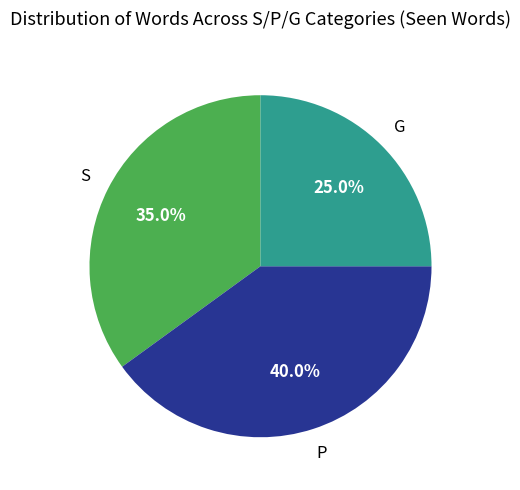

Is there any slice that represents more than half of the pie?

No